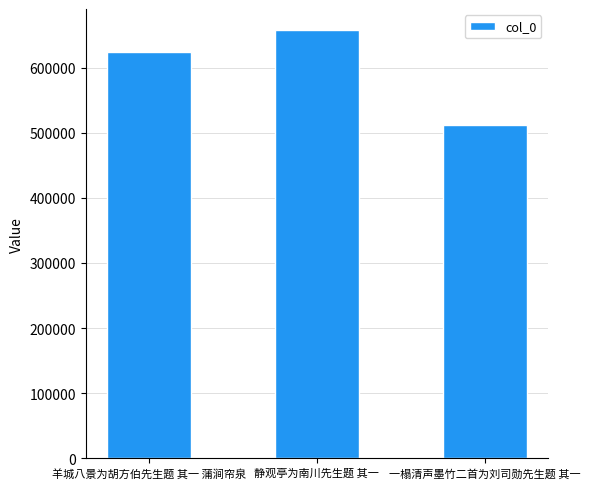

What is the change in value from 静观亭为南川先生题 其一 to 一榻清声墨竹二首为刘司勋先生题 其一?

-145128